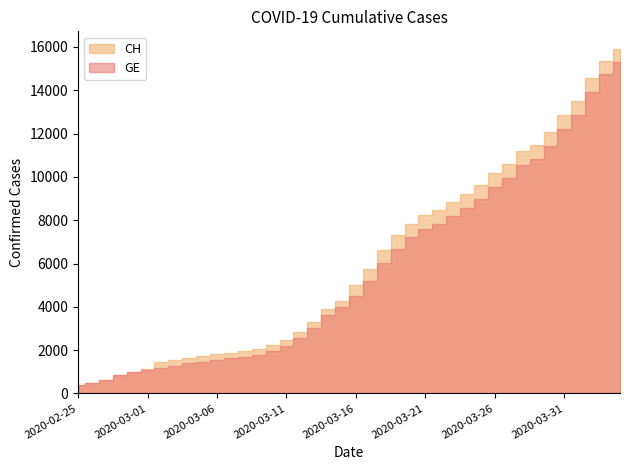

Is it true that GE equals 19215 at 2020-03-29?

False